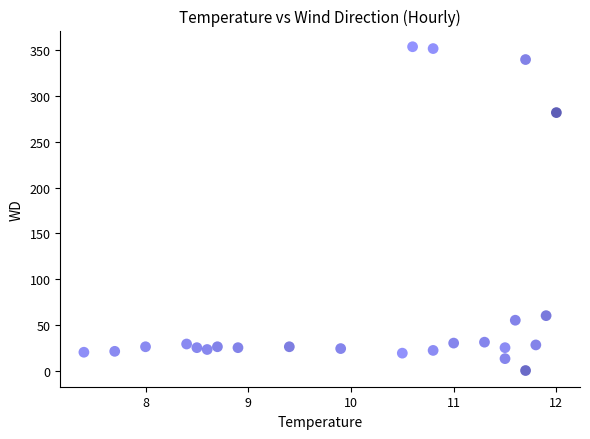

What Y value in the scatter plot is closest to 177?

282